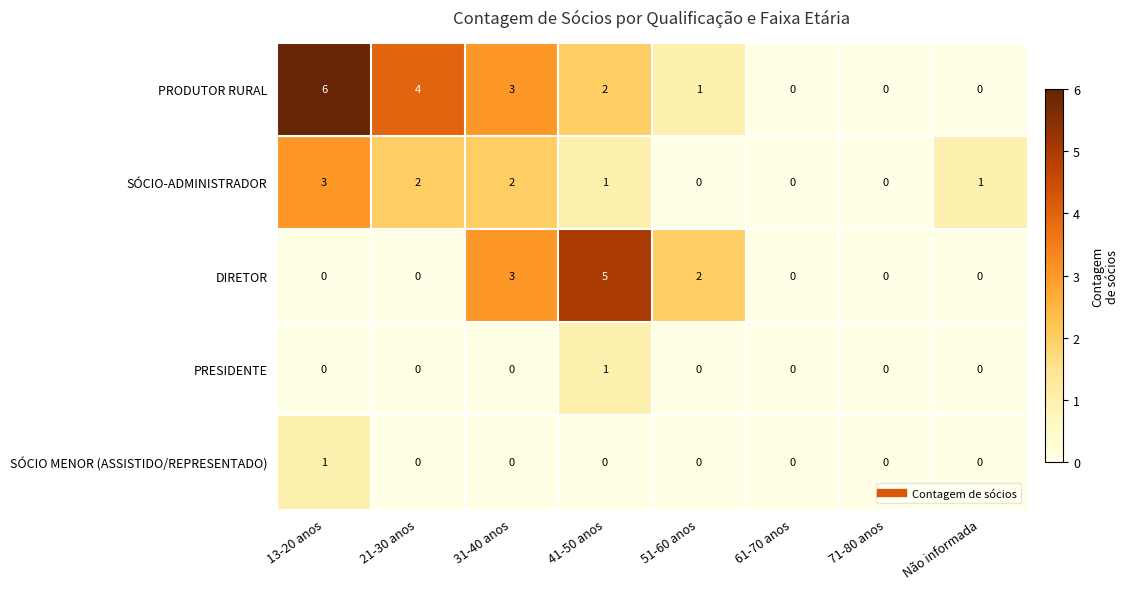

True or false: DIRETOR has a value of 3 at 21-30 anos.

False